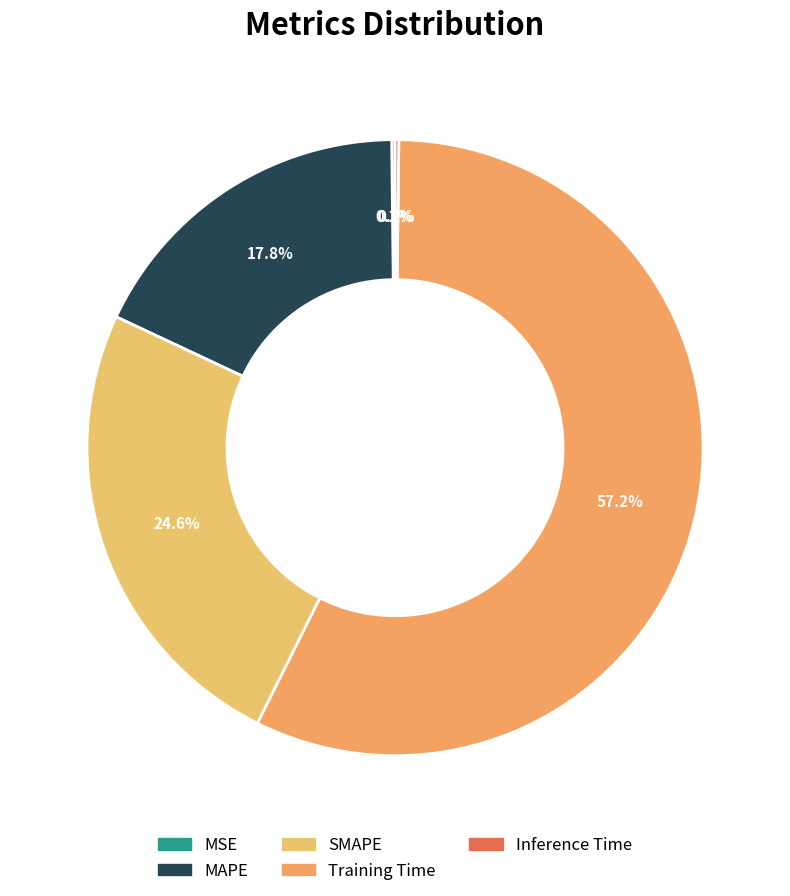

Count the number of slices in the pie.

5